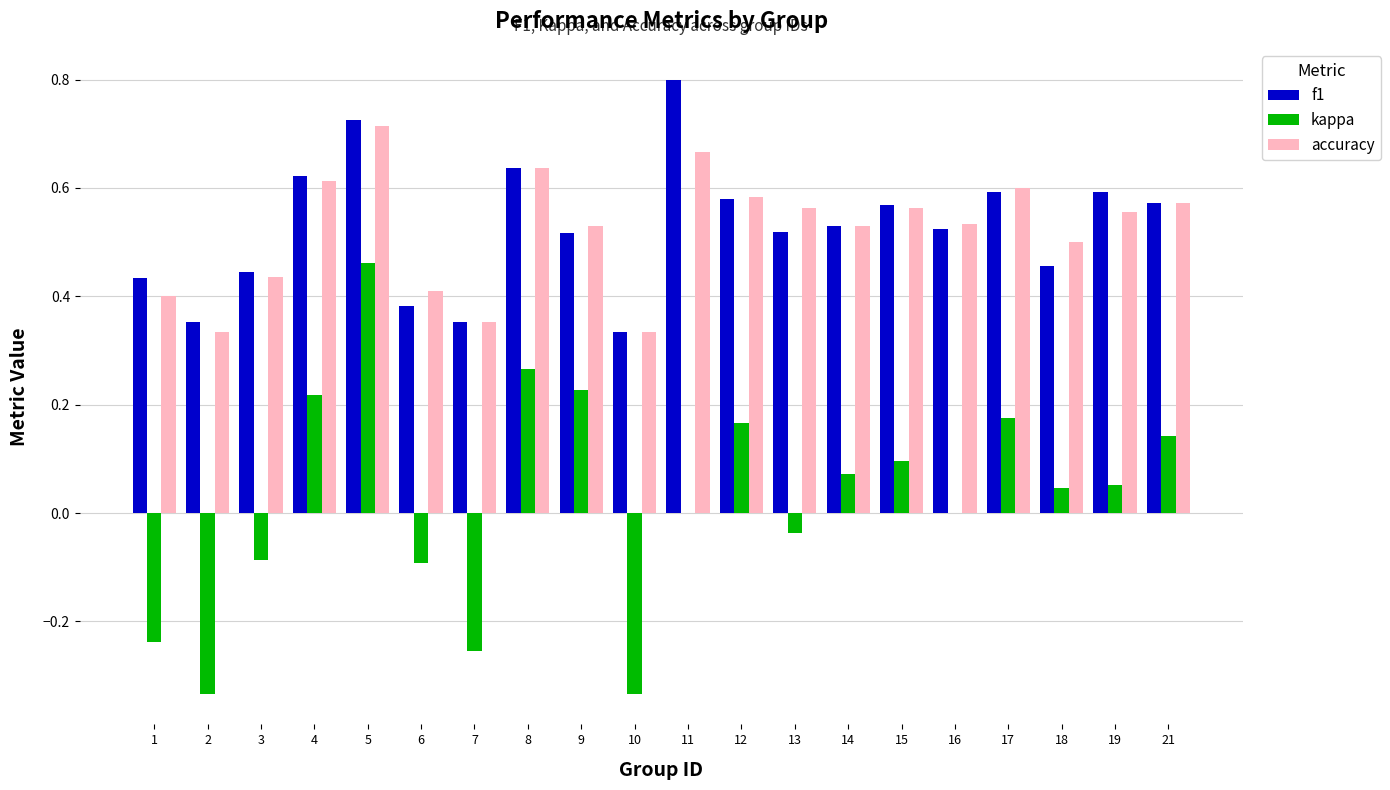

Does the chart contain stacked bars?

No